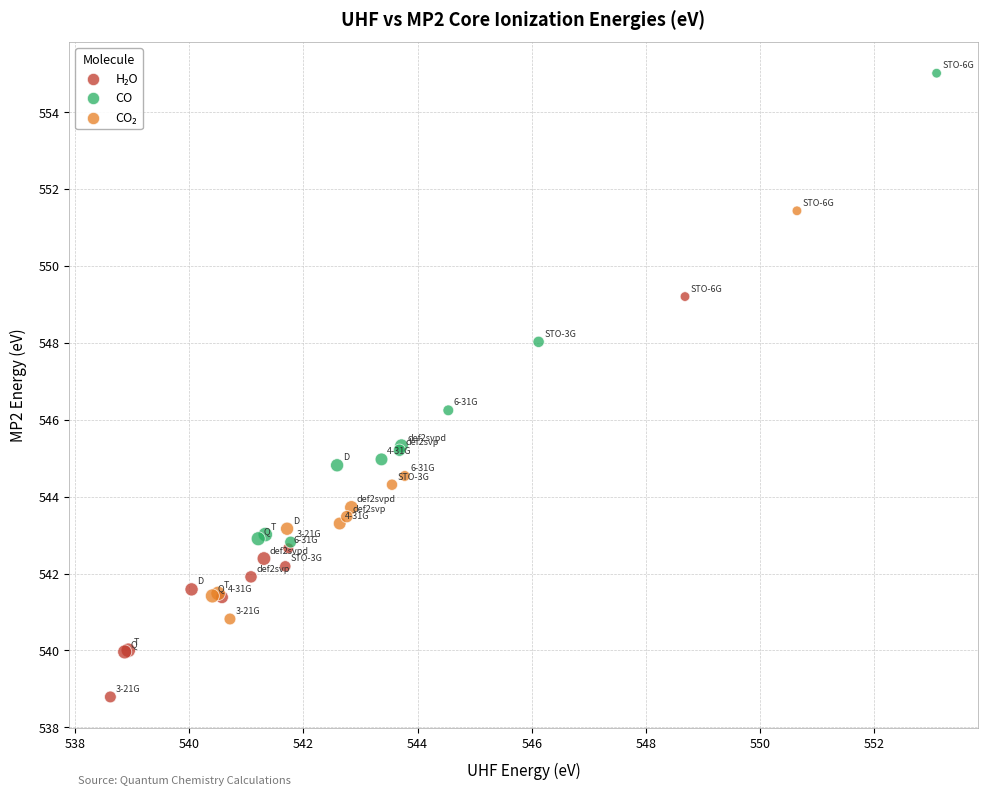

Which series reaches the maximum Y coordinate?

CO